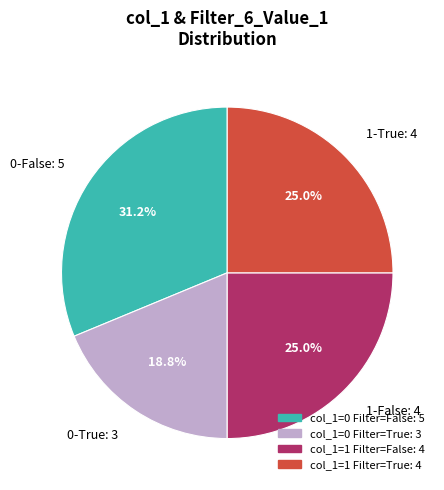

Which category has the smallest portion of the pie?

0-True: 3